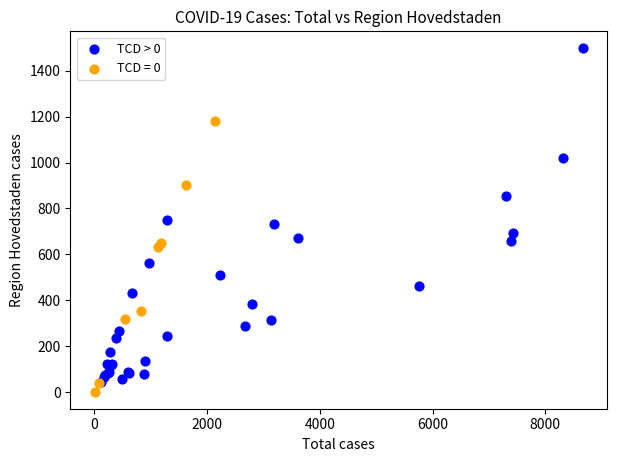

Which series reaches the maximum Y coordinate?

TCD > 0